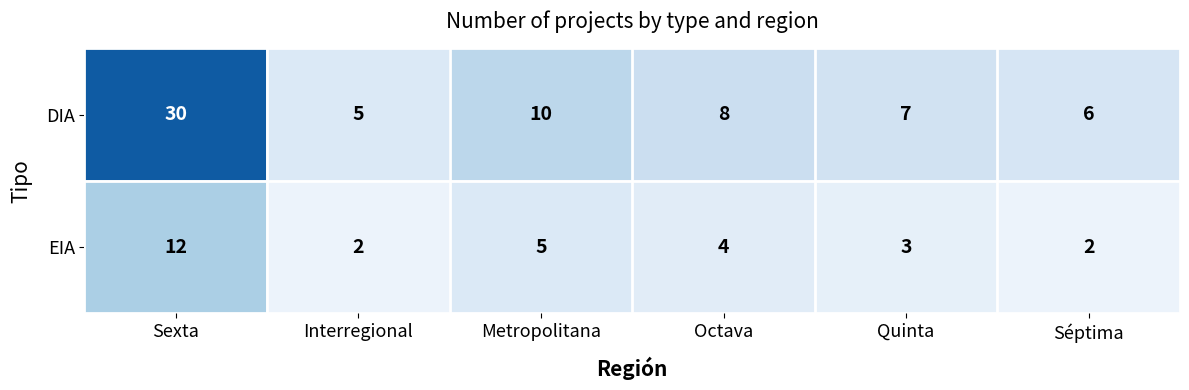

How many categories are shown in the chart?

6